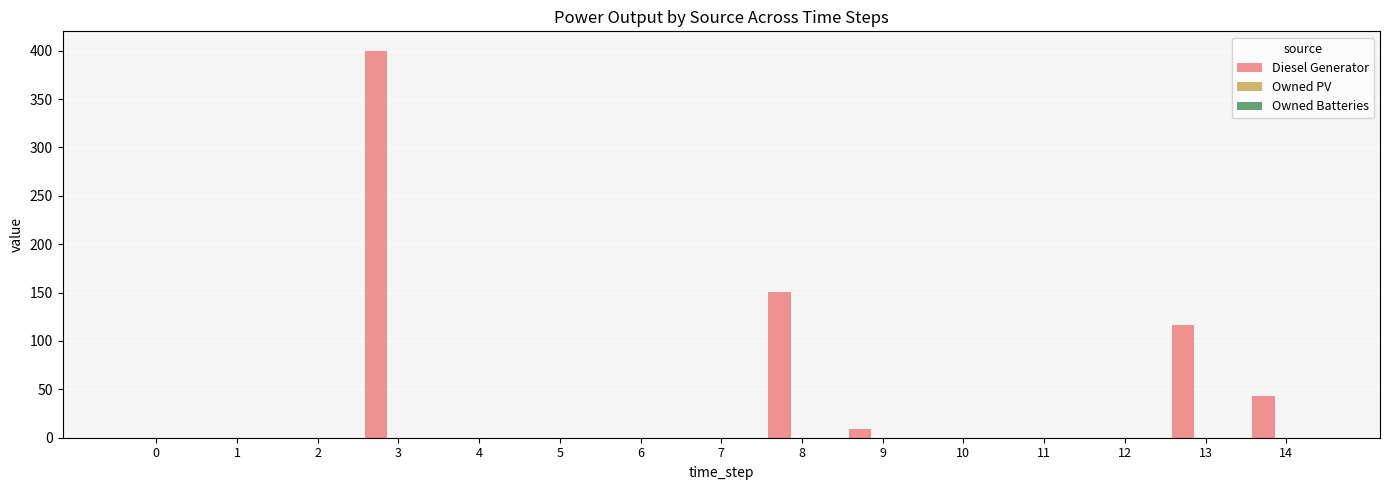

What is the sum of all values?

720